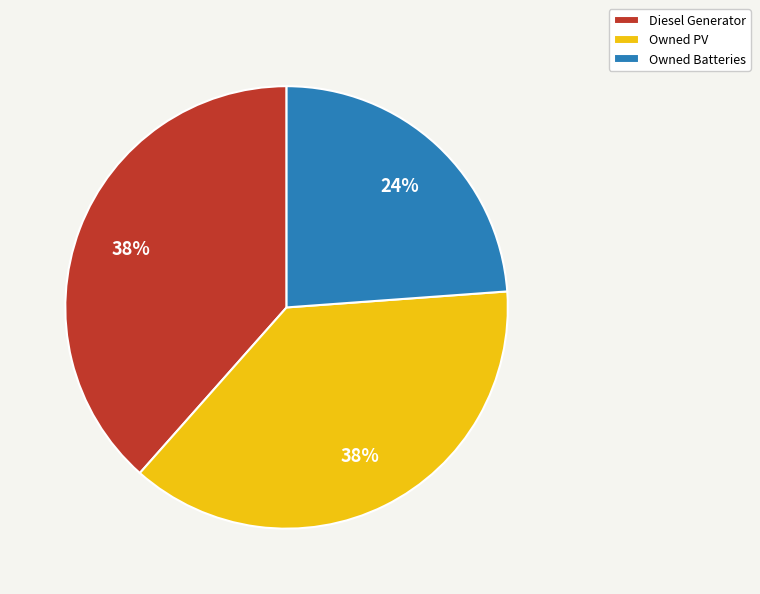

Between Owned Batteries and Owned PV, which is larger?

Owned PV